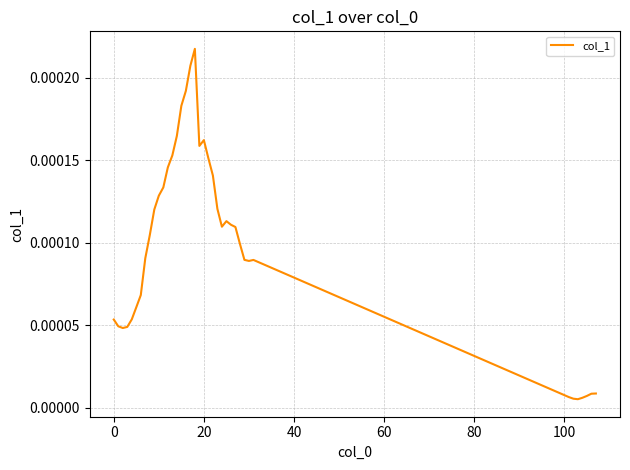

Does the chart display data point markers on the line(s)?

No